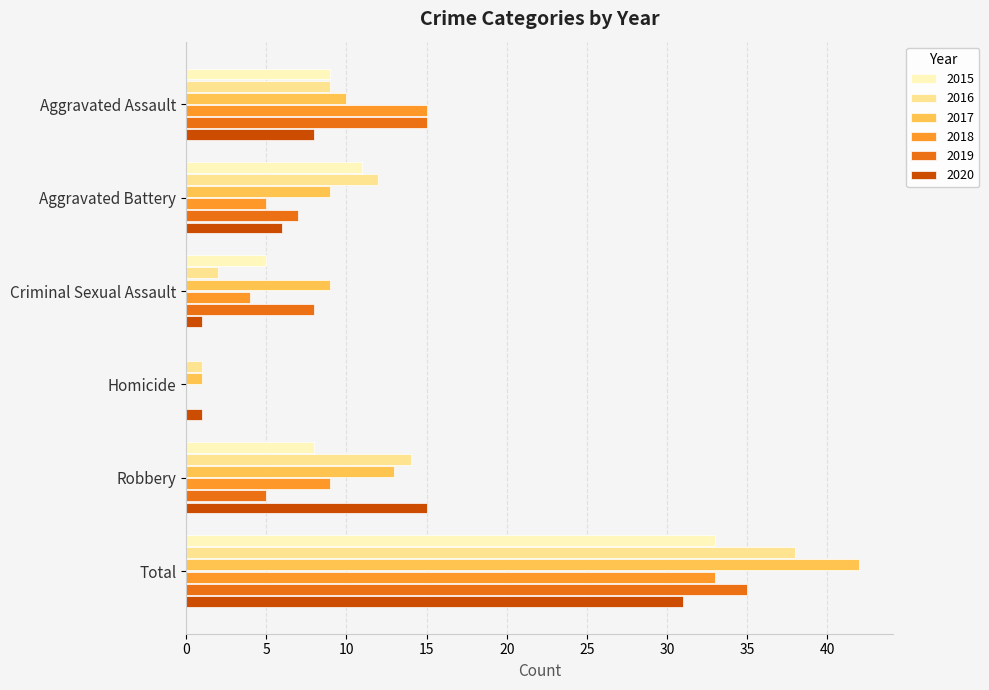

At which label is 2020 closest to 16?

Robbery